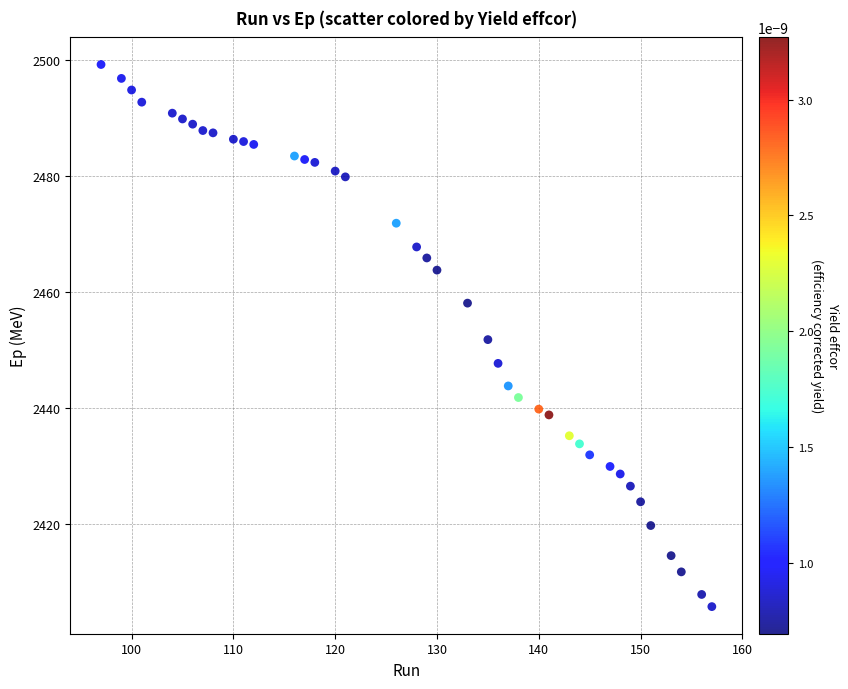

What is the range of X values (max minus min)?

60.0